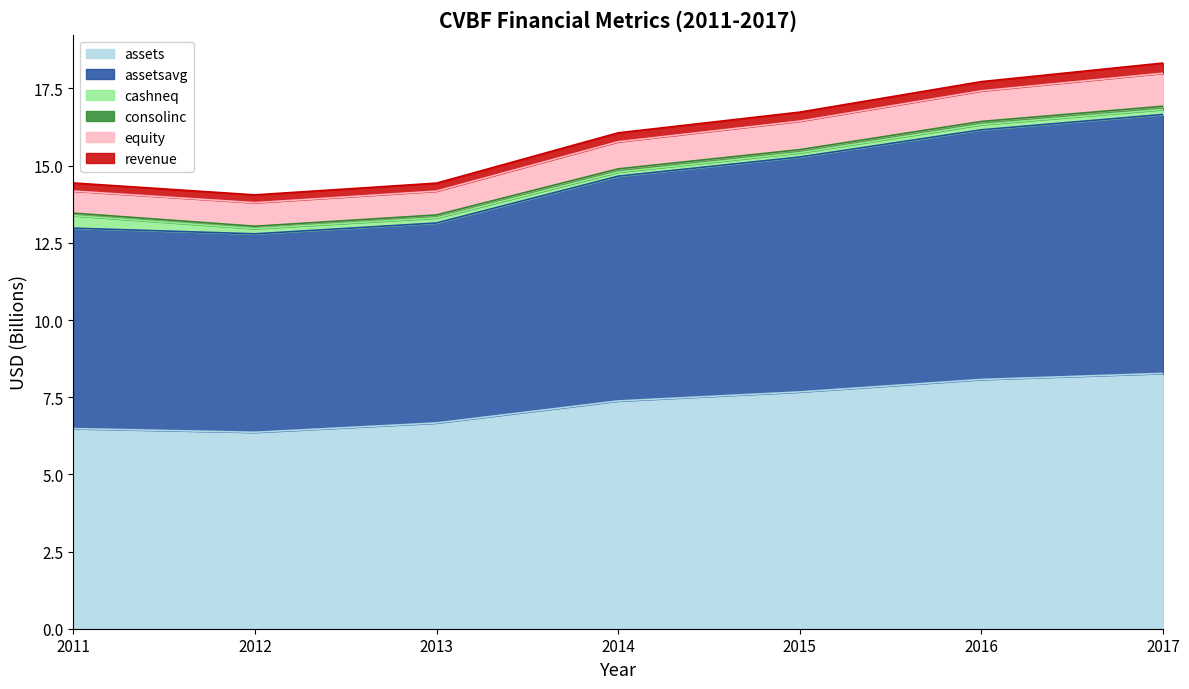

True or false: assets has a value of 12.6 at 2017.

False